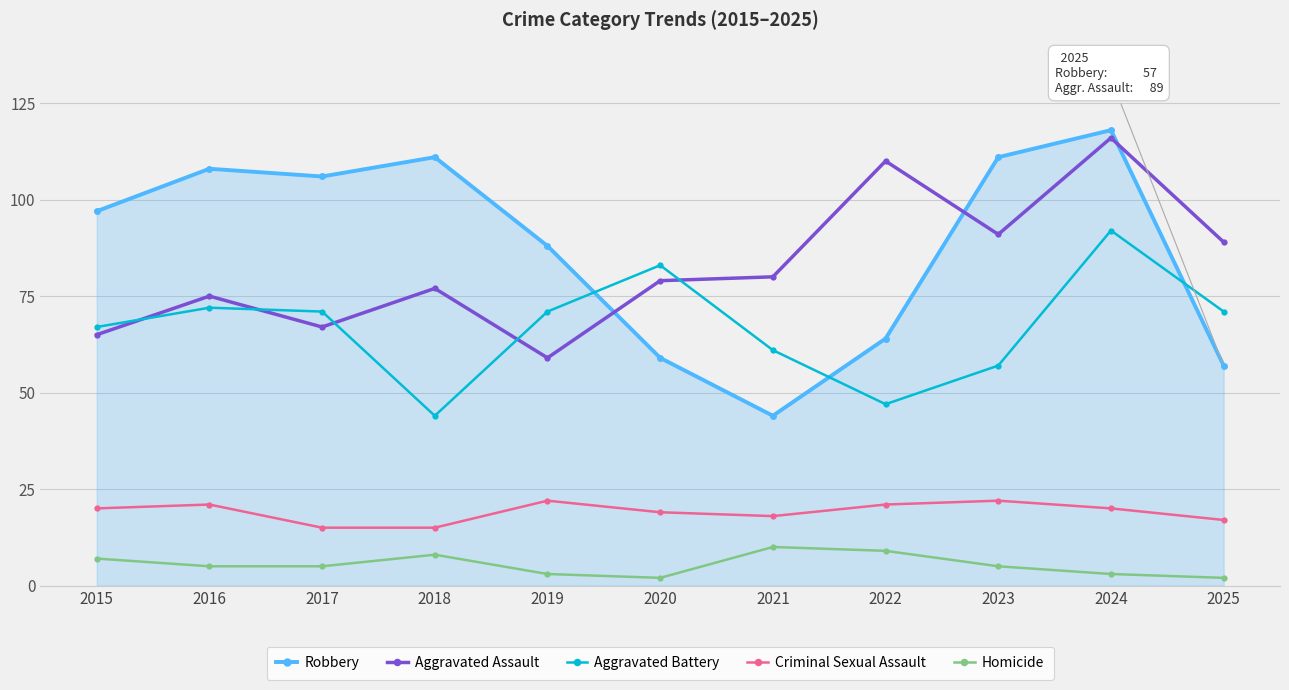

How many interior local valleys does the Aggravated Battery series have?

2